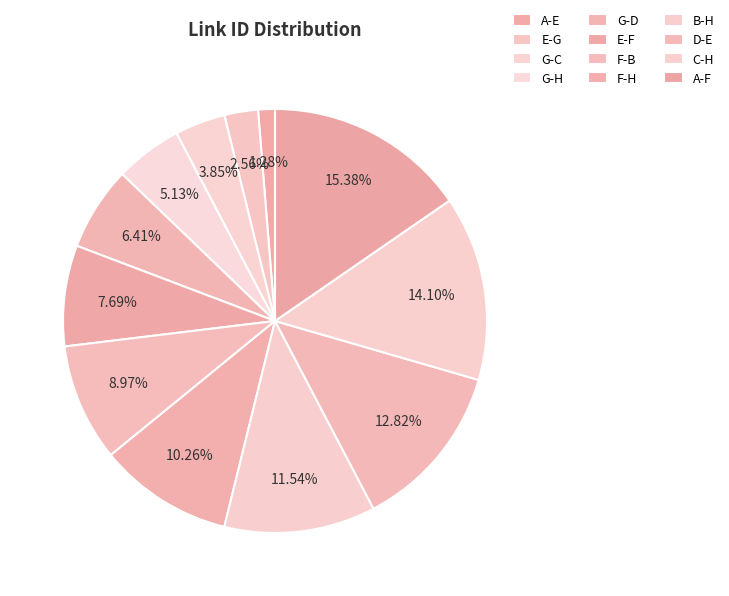

Is there any slice that represents more than half of the pie?

No